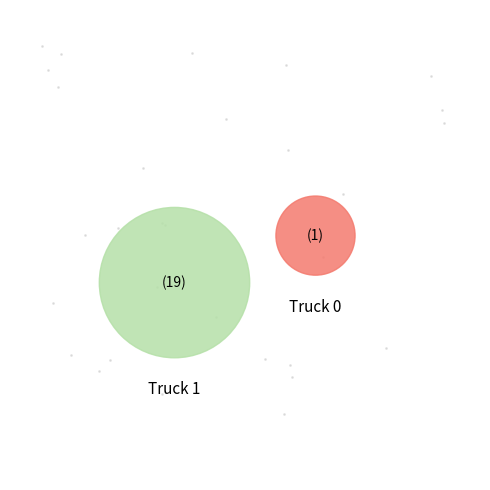

What is the change in value from Truck 0 to Truck 1?

+18